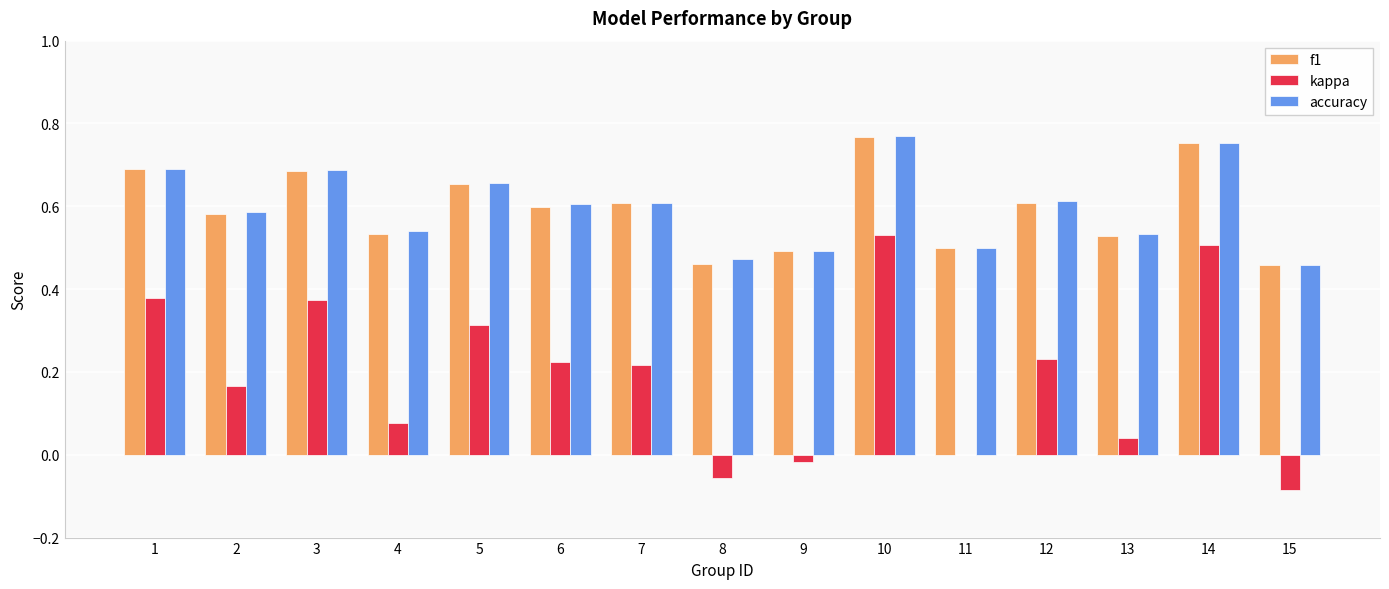

Between 6 and 14, which series saw the biggest shift?

kappa